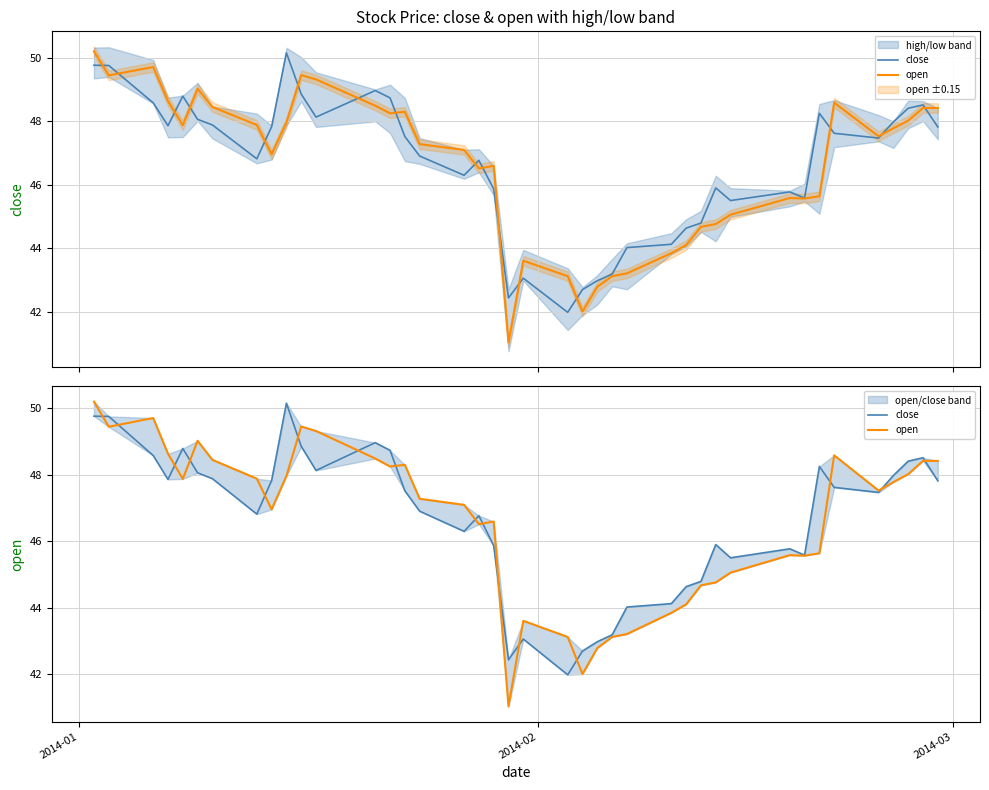

Which series ends up on top after the final intersection of close and open?

open